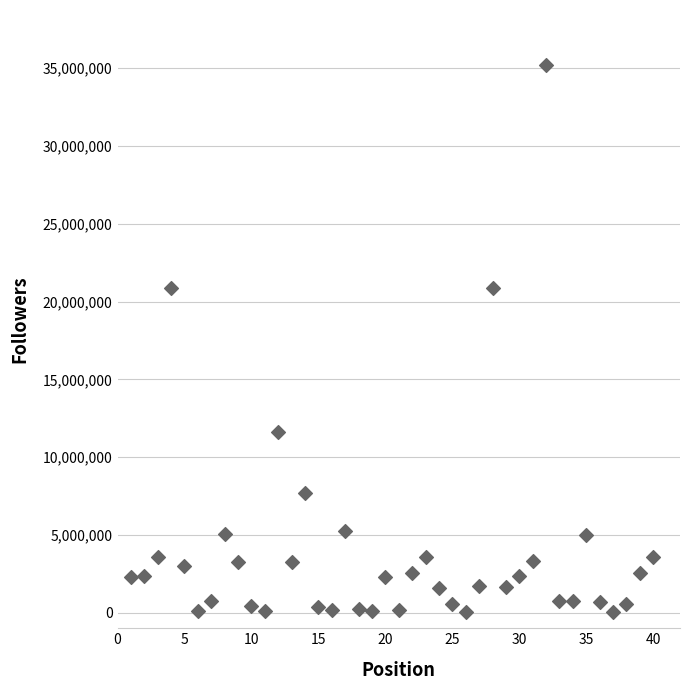

What is the range of Y values (max minus min)?

35200145